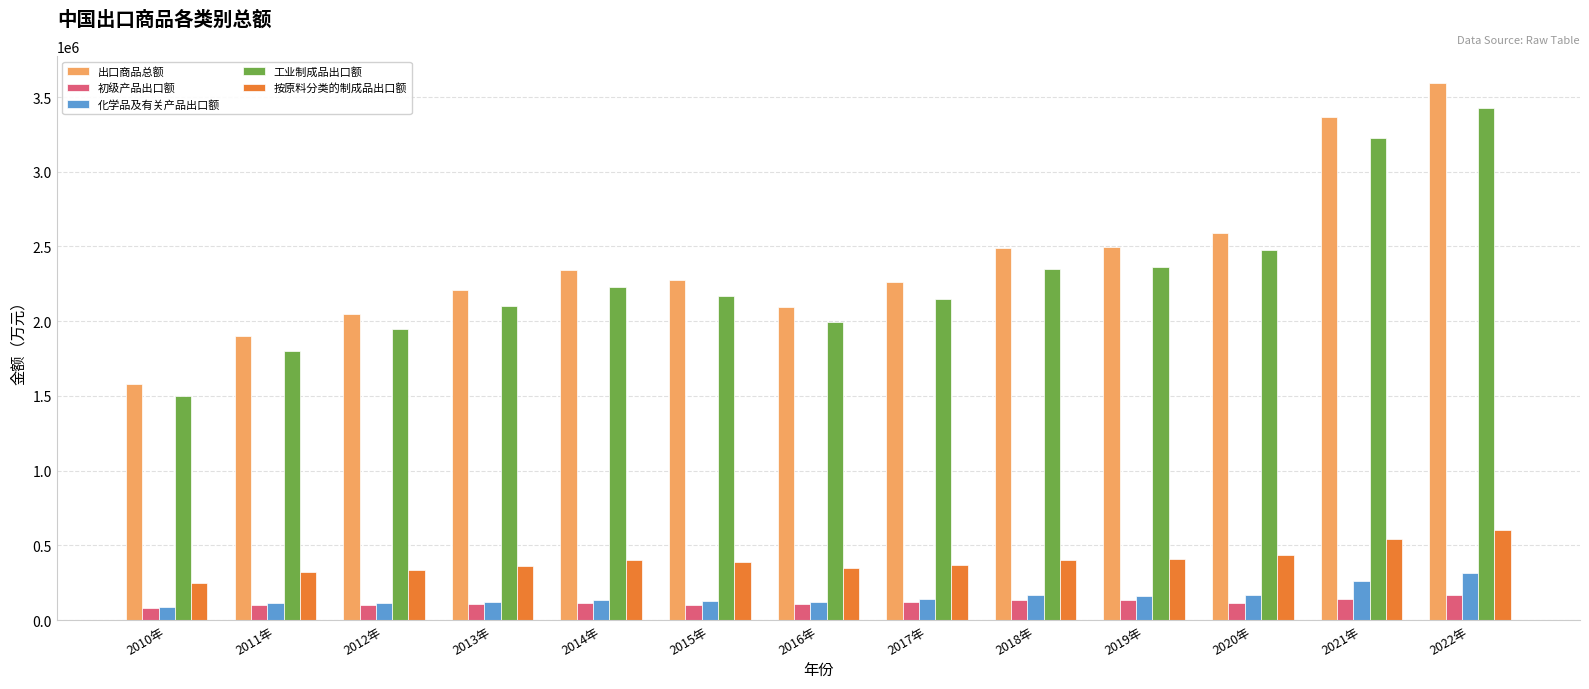

True or false: 化学品及有关产品出口额 has a value of 264235.0 at 2021年.

True